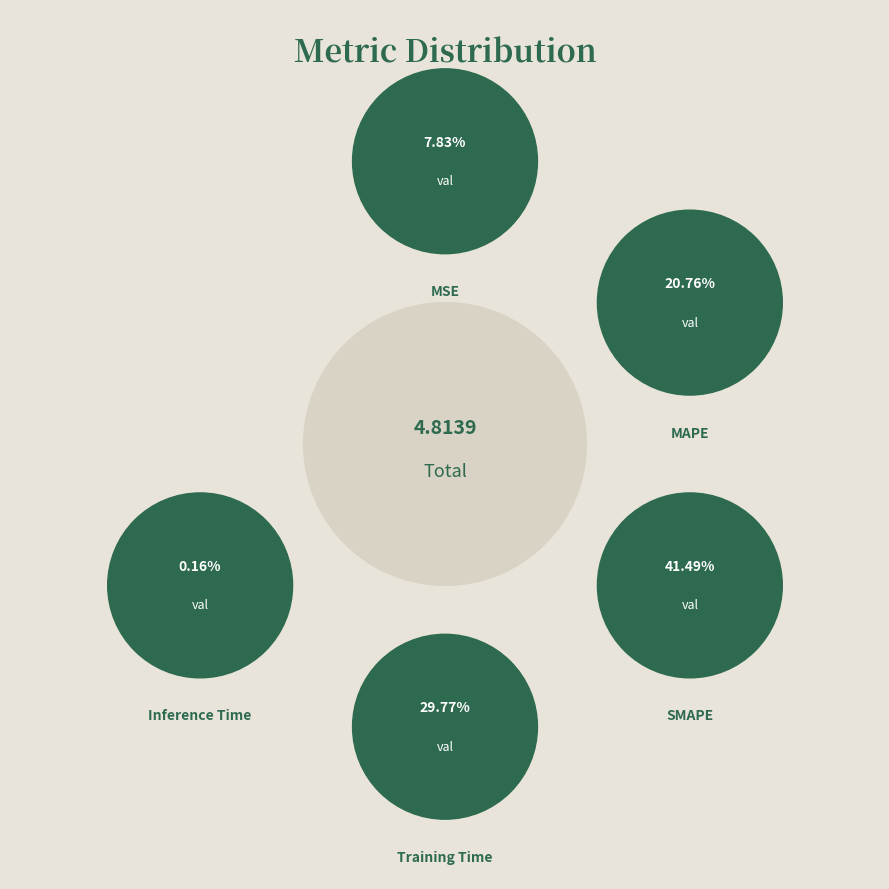

Which slice is the largest?

SMAPE